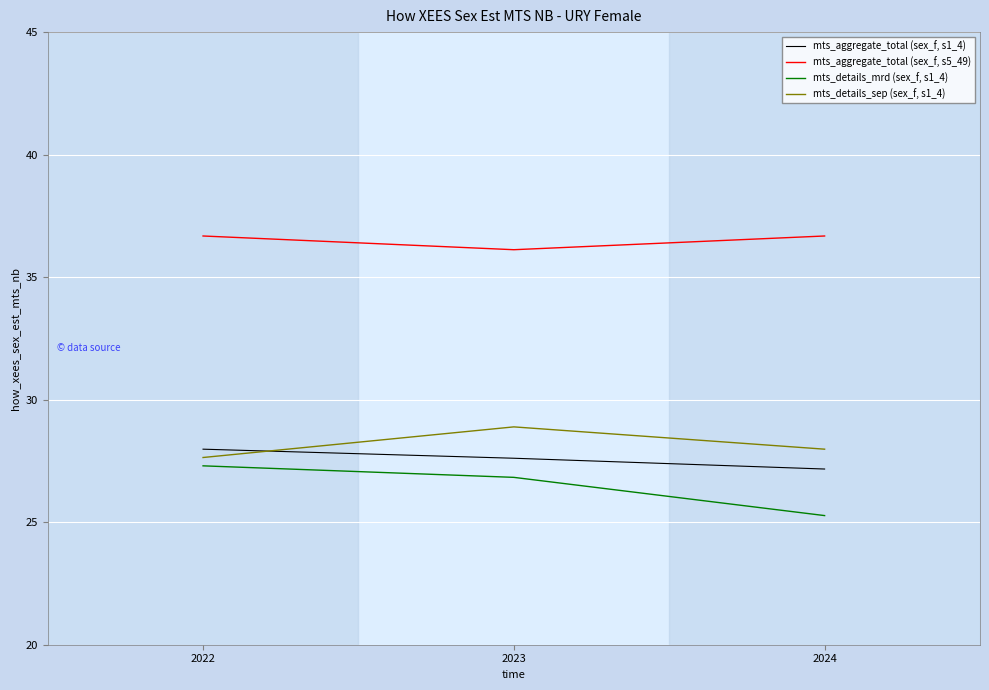

Does the chart display data point markers on the line(s)?

No